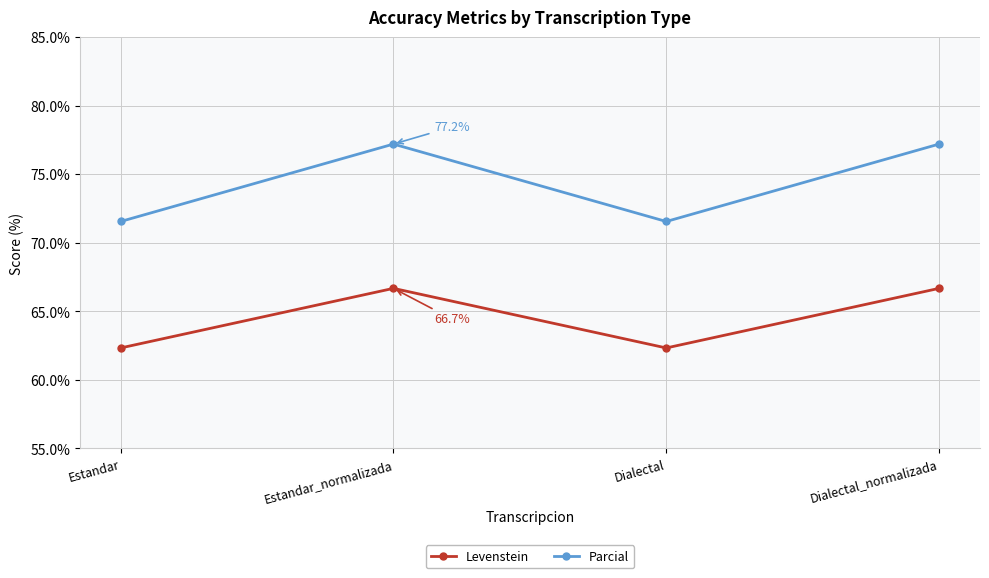

Reading left to right, extract all data points from this chart.

Levenstein: Estandar=62.3	Estandar_normalizada=66.7	Dialectal=62.3	Dialectal_normalizada=66.7
Parcial: Estandar=71.5	Estandar_normalizada=77.2	Dialectal=71.5	Dialectal_normalizada=77.2